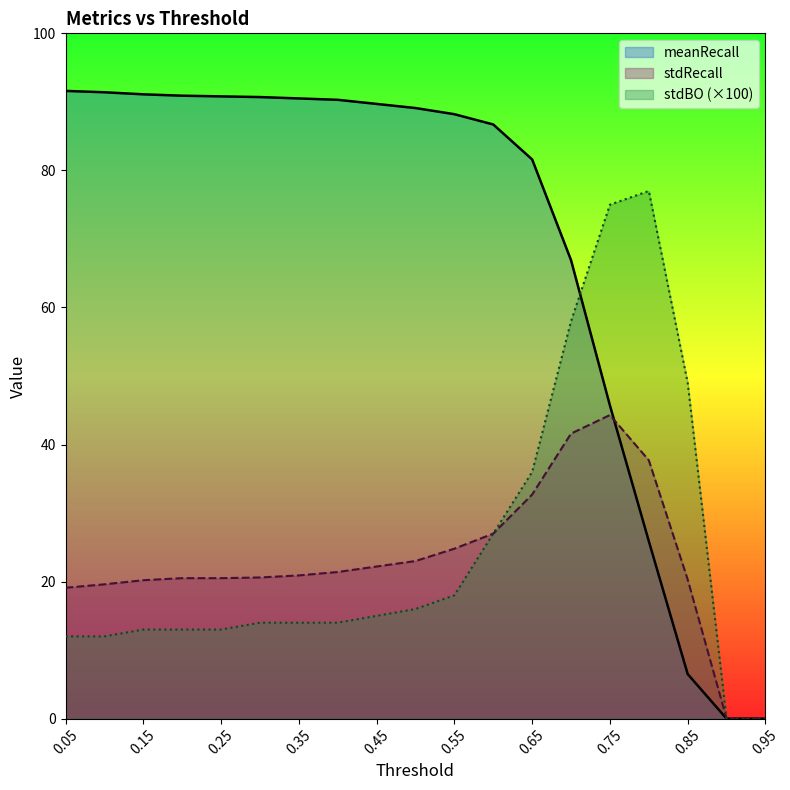

Reading left to right, extract all data points from this chart.

meanRecall: 91.6	91.4	91.1	90.9	90.8	90.7	90.5	90.3	89.7	89.1	88.2	86.7	81.6	66.9	45.7	25.9	6.5	0.0	0.0
stdRecall: 19.1	19.6	20.2	20.5	20.5	20.6	20.9	21.4	22.2	23.0	24.8	27.0	32.7	41.6	44.3	37.7	20.3	0.0	0.0
stdBO: 12.0	12.0	13.0	13.0	13.0	14.0	14.0	14.0	15.0	16.0	18.0	27.0	36.0	58.0	75.0	77.0	49.0	0.0	0.0